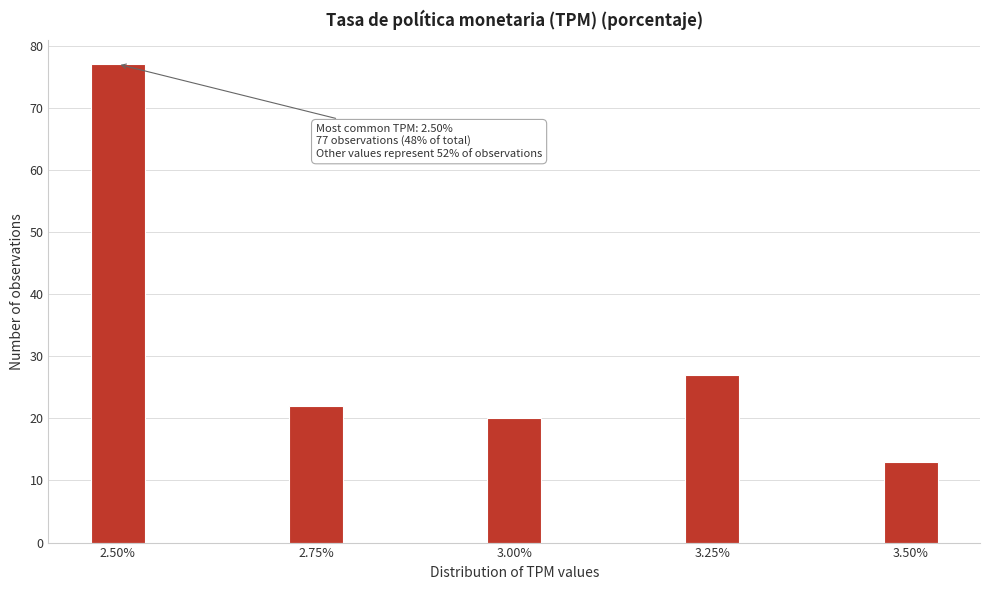

Reading right to left, list all the values displayed in this chart.

13	27	20	22	77